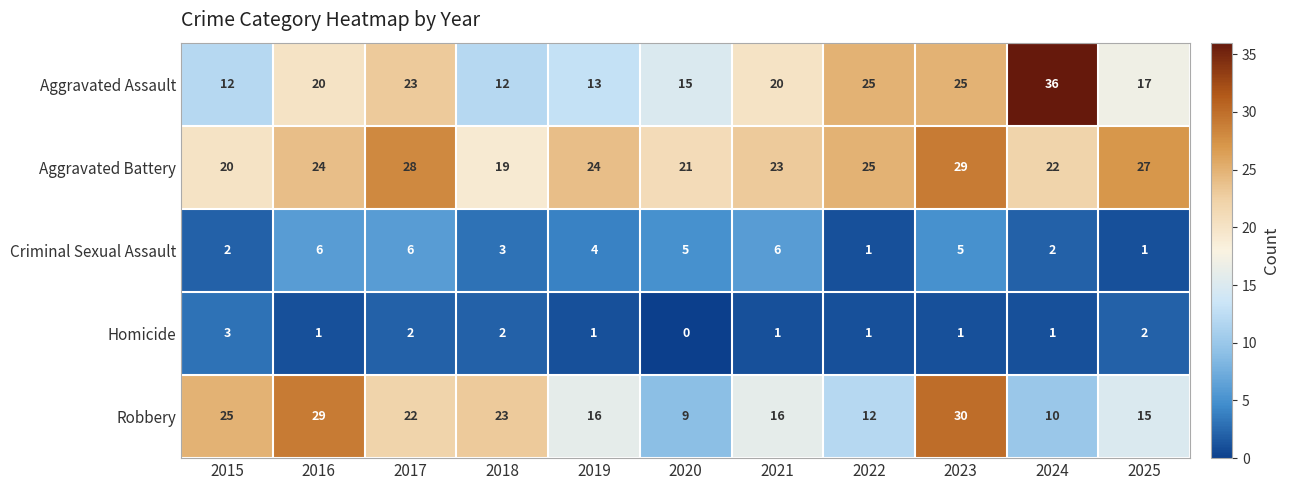

What is the spread (max minus min) of values at 2020?

21